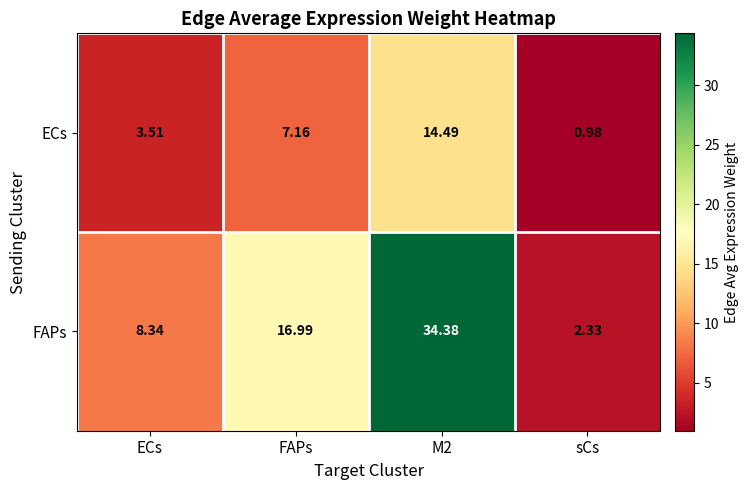

What is the total value across all series at sCs?

3.3